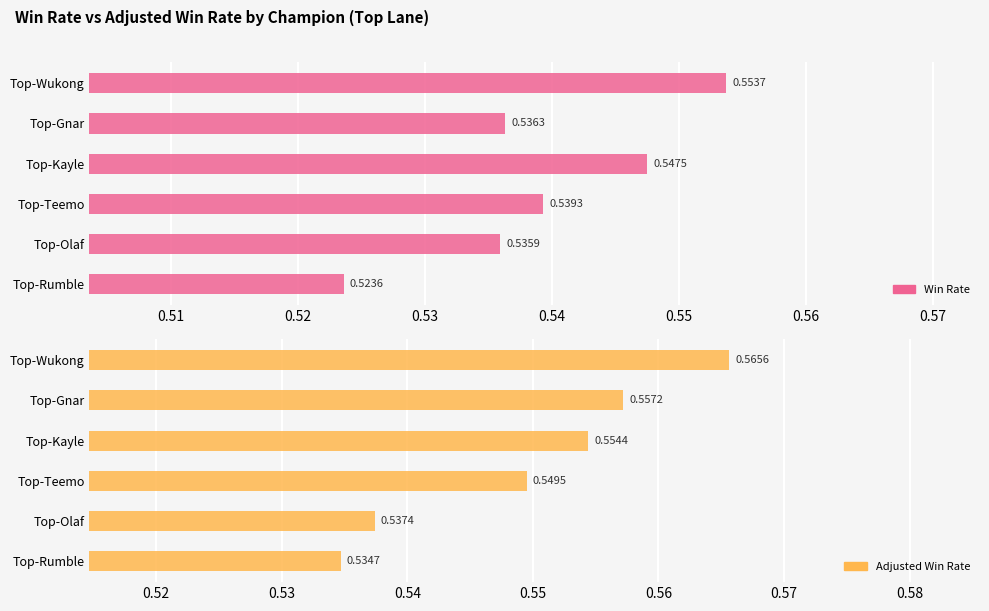

Which has a higher value, Top-Rumble or Top-Teemo?

Top-Teemo